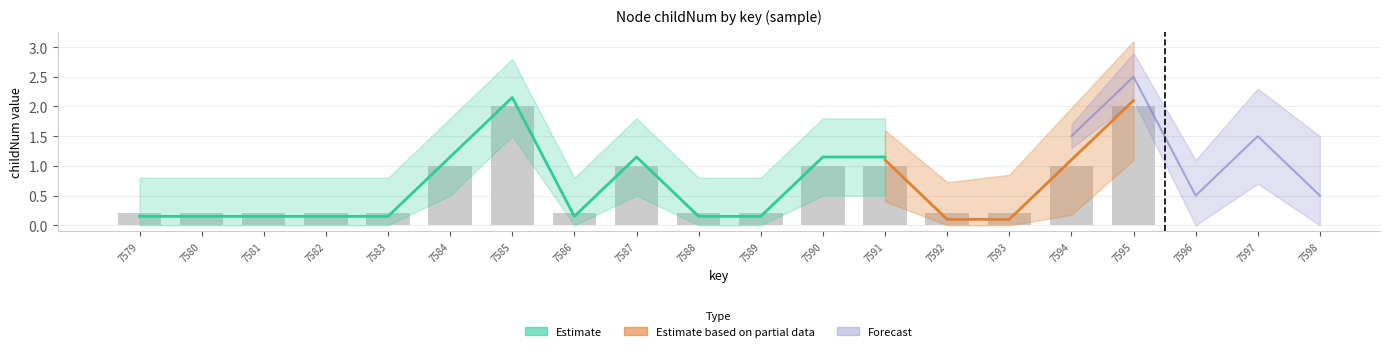

Reading left to right, transcribe all the data shown in this chart.

childNum: 5467579=0.0	5467580=0.0	5467581=0.0	5467582=0.0	5467583=0.0	5467584=1.0	5467585=2.0	5467586=0.0	5467587=1.0	5467588=0.0	5467589=0.0	5467590=1.0	5467591=1.0	5467592=0.0	5467593=0.0	5467594=1.0	5467595=2.0	5467596=0.0	5467597=1.0	5467598=0.0
childNum_upper: 5467579=0.5	5467580=0.5	5467581=0.5	5467582=0.5	5467583=0.5	5467584=1.5	5467585=2.5	5467586=0.5	5467587=1.5	5467588=0.5	5467589=0.5	5467590=1.5	5467591=1.5	5467592=0.5	5467593=0.5	5467594=1.5	5467595=2.5	5467596=0.5	5467597=1.5	5467598=0.5
childNum_lower: 5467579=0.0	5467580=0.0	5467581=0.0	5467582=0.0	5467583=0.0	5467584=0.5	5467585=1.5	5467586=0.0	5467587=0.5	5467588=0.0	5467589=0.0	5467590=0.5	5467591=0.5	5467592=0.0	5467593=0.0	5467594=0.5	5467595=1.5	5467596=0.0	5467597=0.5	5467598=0.0